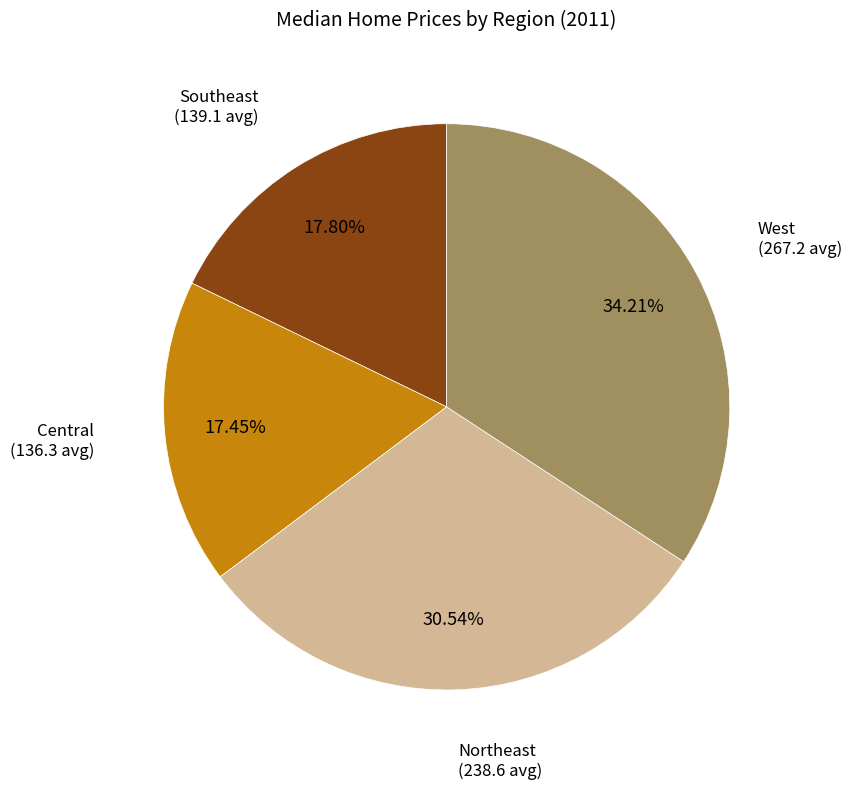

Which category has the biggest portion of the pie?

West